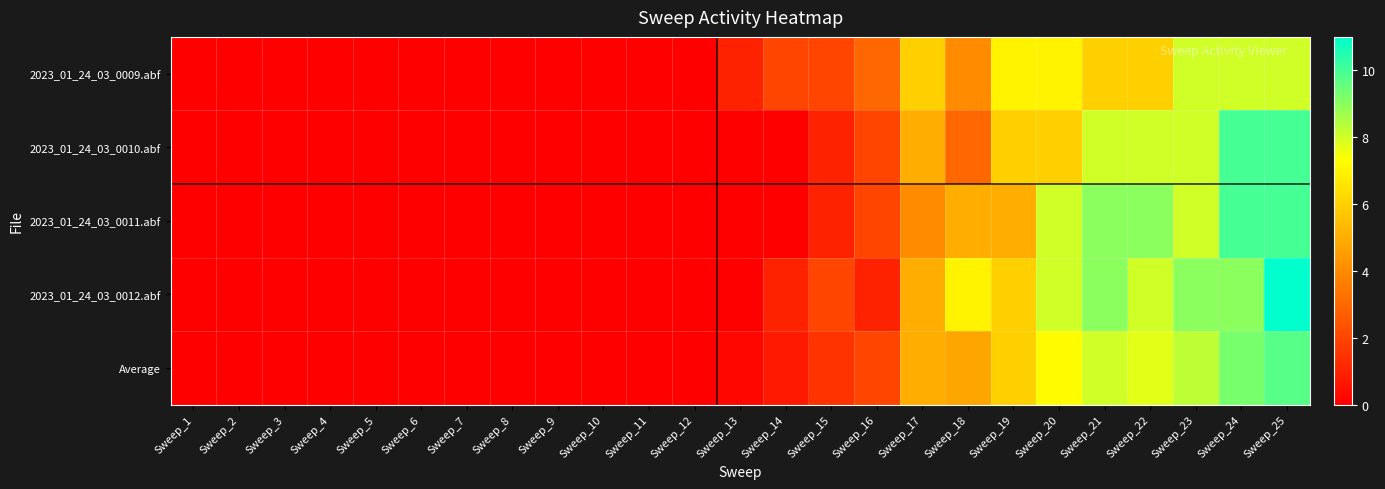

Reading left to right, what are all the values shown in this chart?

2023_01_24_03_0009.abf: Sweep_1=0.0	Sweep_2=0.0	Sweep_3=0.0	Sweep_4=0.0	Sweep_5=0.0	Sweep_6=0.0	Sweep_7=0.0	Sweep_8=0.0	Sweep_9=0.0	Sweep_10=0.0	Sweep_11=0.0	Sweep_12=0.0	Sweep_13=1.0	Sweep_14=2.0	Sweep_15=2.0	Sweep_16=3.0	Sweep_17=6.0	Sweep_18=4.0	Sweep_19=7.0	Sweep_20=7.0	Sweep_21=6.0	Sweep_22=6.0	Sweep_23=8.0	Sweep_24=8.0	Sweep_25=8.0
2023_01_24_03_0010.abf: Sweep_1=0.0	Sweep_2=0.0	Sweep_3=0.0	Sweep_4=0.0	Sweep_5=0.0	Sweep_6=0.0	Sweep_7=0.0	Sweep_8=0.0	Sweep_9=0.0	Sweep_10=0.0	Sweep_11=0.0	Sweep_12=0.0	Sweep_13=0.0	Sweep_14=0.0	Sweep_15=1.0	Sweep_16=2.0	Sweep_17=5.0	Sweep_18=3.0	Sweep_19=6.0	Sweep_20=6.0	Sweep_21=8.0	Sweep_22=8.0	Sweep_23=8.0	Sweep_24=10.0	Sweep_25=10.0
2023_01_24_03_0011.abf: Sweep_1=0.0	Sweep_2=0.0	Sweep_3=0.0	Sweep_4=0.0	Sweep_5=0.0	Sweep_6=0.0	Sweep_7=0.0	Sweep_8=0.0	Sweep_9=0.0	Sweep_10=0.0	Sweep_11=0.0	Sweep_12=0.0	Sweep_13=0.0	Sweep_14=0.0	Sweep_15=1.0	Sweep_16=2.0	Sweep_17=4.0	Sweep_18=5.0	Sweep_19=5.0	Sweep_20=8.0	Sweep_21=9.0	Sweep_22=9.0	Sweep_23=8.0	Sweep_24=10.0	Sweep_25=10.0
2023_01_24_03_0012.abf: Sweep_1=0.0	Sweep_2=0.0	Sweep_3=0.0	Sweep_4=0.0	Sweep_5=0.0	Sweep_6=0.0	Sweep_7=0.0	Sweep_8=0.0	Sweep_9=0.0	Sweep_10=0.0	Sweep_11=0.0	Sweep_12=0.0	Sweep_13=0.0	Sweep_14=1.0	Sweep_15=2.0	Sweep_16=1.0	Sweep_17=5.0	Sweep_18=7.0	Sweep_19=6.0	Sweep_20=8.0	Sweep_21=9.0	Sweep_22=8.0	Sweep_23=9.0	Sweep_24=9.0	Sweep_25=11.0
Average: Sweep_1=0.0	Sweep_2=0.0	Sweep_3=0.0	Sweep_4=0.0	Sweep_5=0.0	Sweep_6=0.0	Sweep_7=0.0	Sweep_8=0.0	Sweep_9=0.0	Sweep_10=0.0	Sweep_11=0.0	Sweep_12=0.0	Sweep_13=0.2	Sweep_14=0.8	Sweep_15=1.5	Sweep_16=2.0	Sweep_17=5.0	Sweep_18=4.8	Sweep_19=6.0	Sweep_20=7.2	Sweep_21=8.0	Sweep_22=7.8	Sweep_23=8.2	Sweep_24=9.2	Sweep_25=9.8